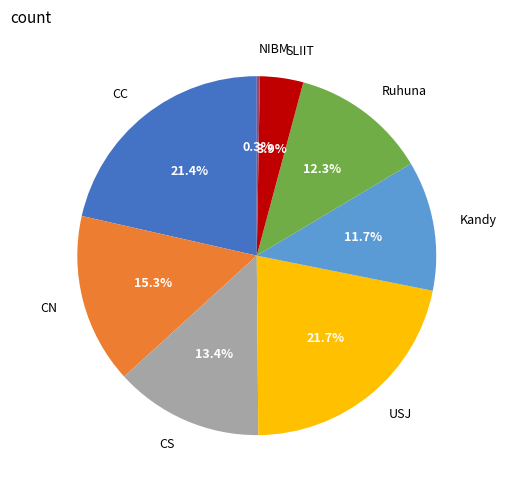

Which has a higher value, USJ or Ruhuna?

USJ